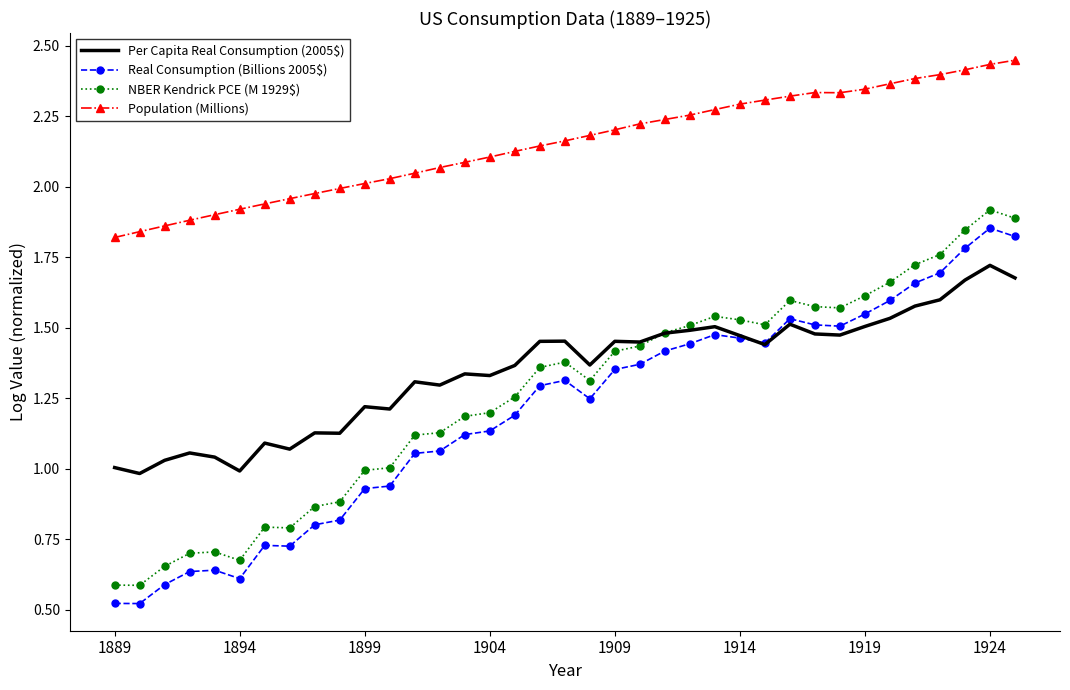

True or false: Per Capita Real Consumption (2005$) and Population (Millions) intersect in this chart.

False